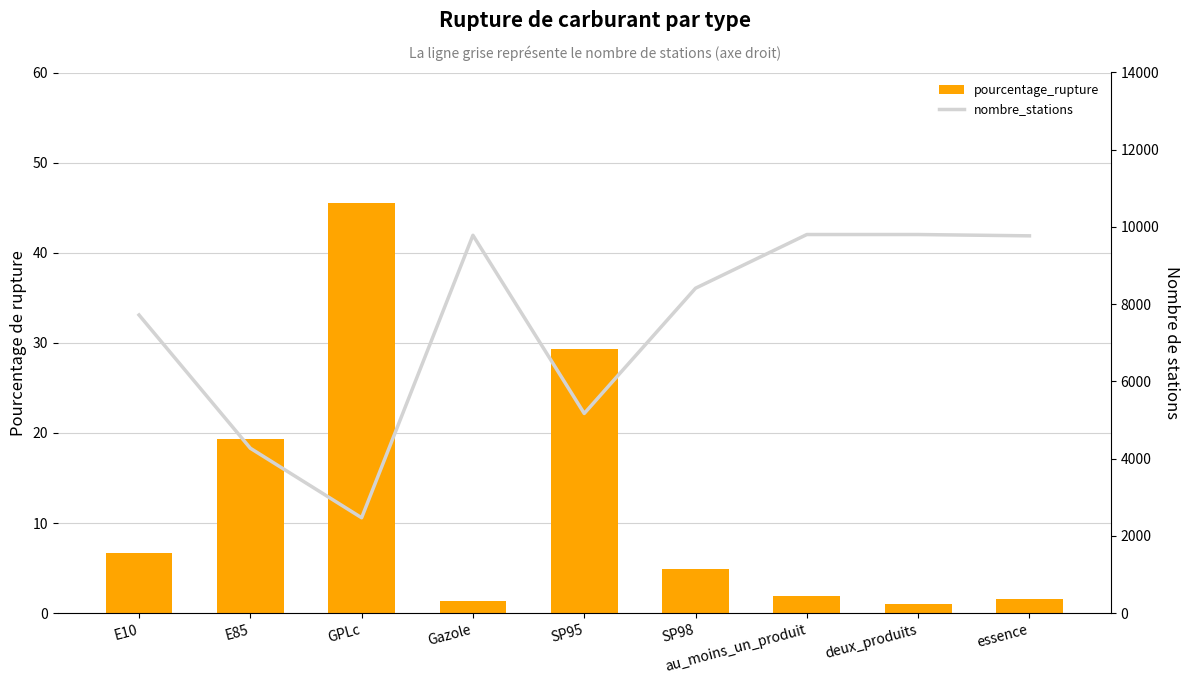

How many distinct data groups are displayed?

2